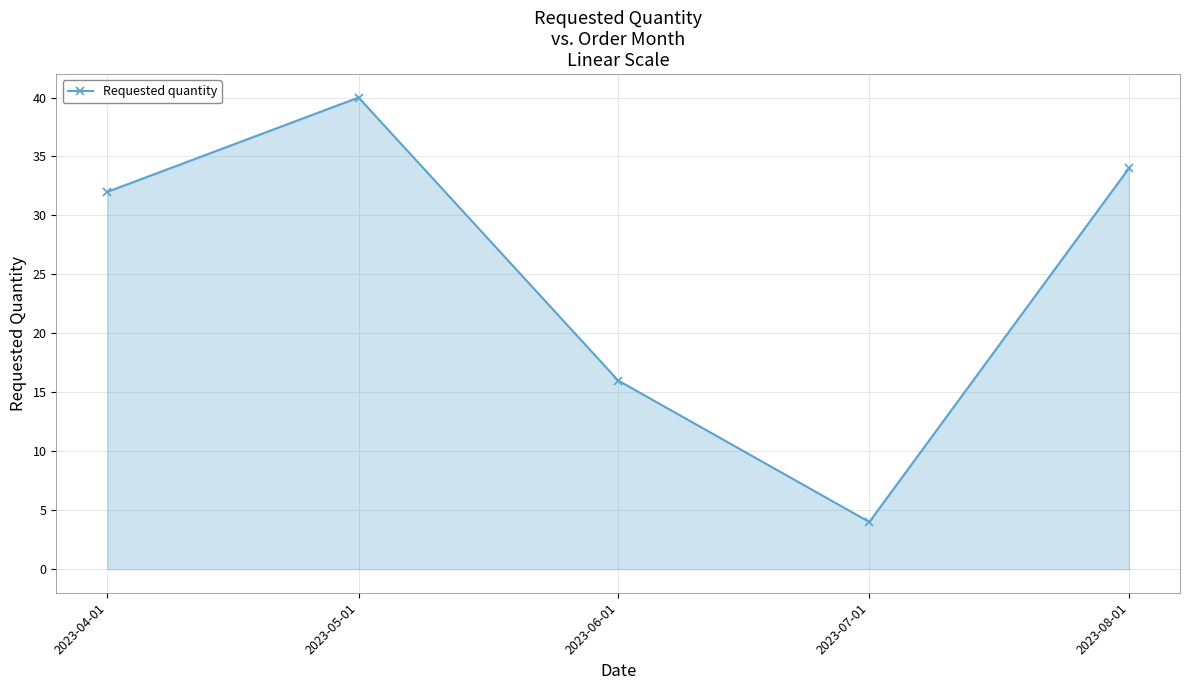

What is the average value?

25